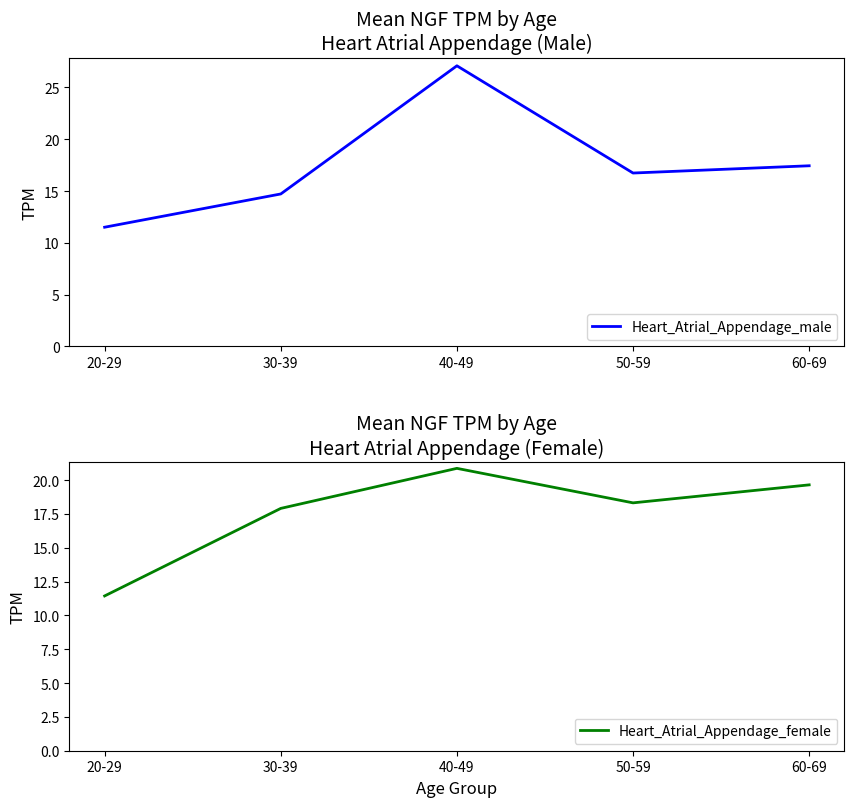

Does the chart have visible grid lines?

No